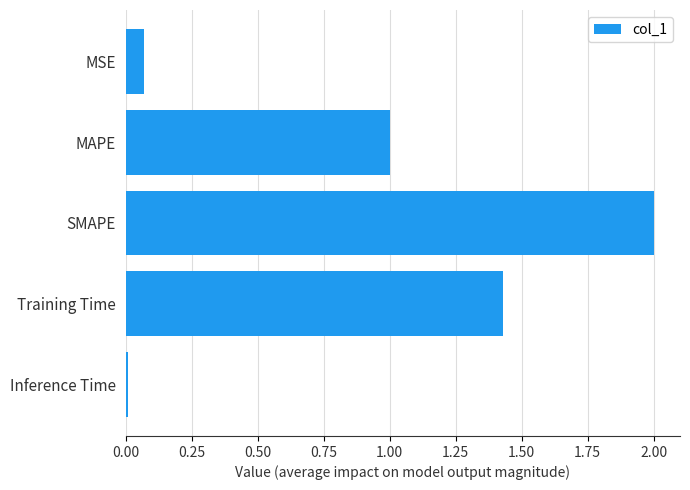

Between MAPE and Training Time, which is larger?

Training Time